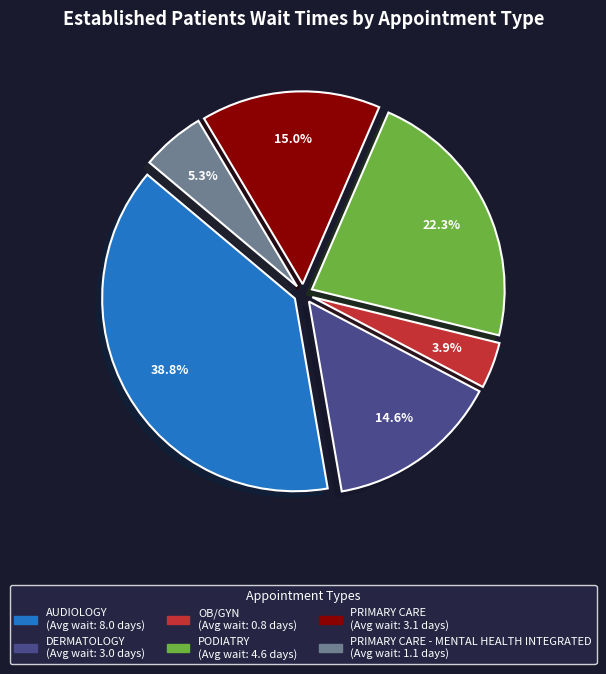

Does any single category account for the majority?

No